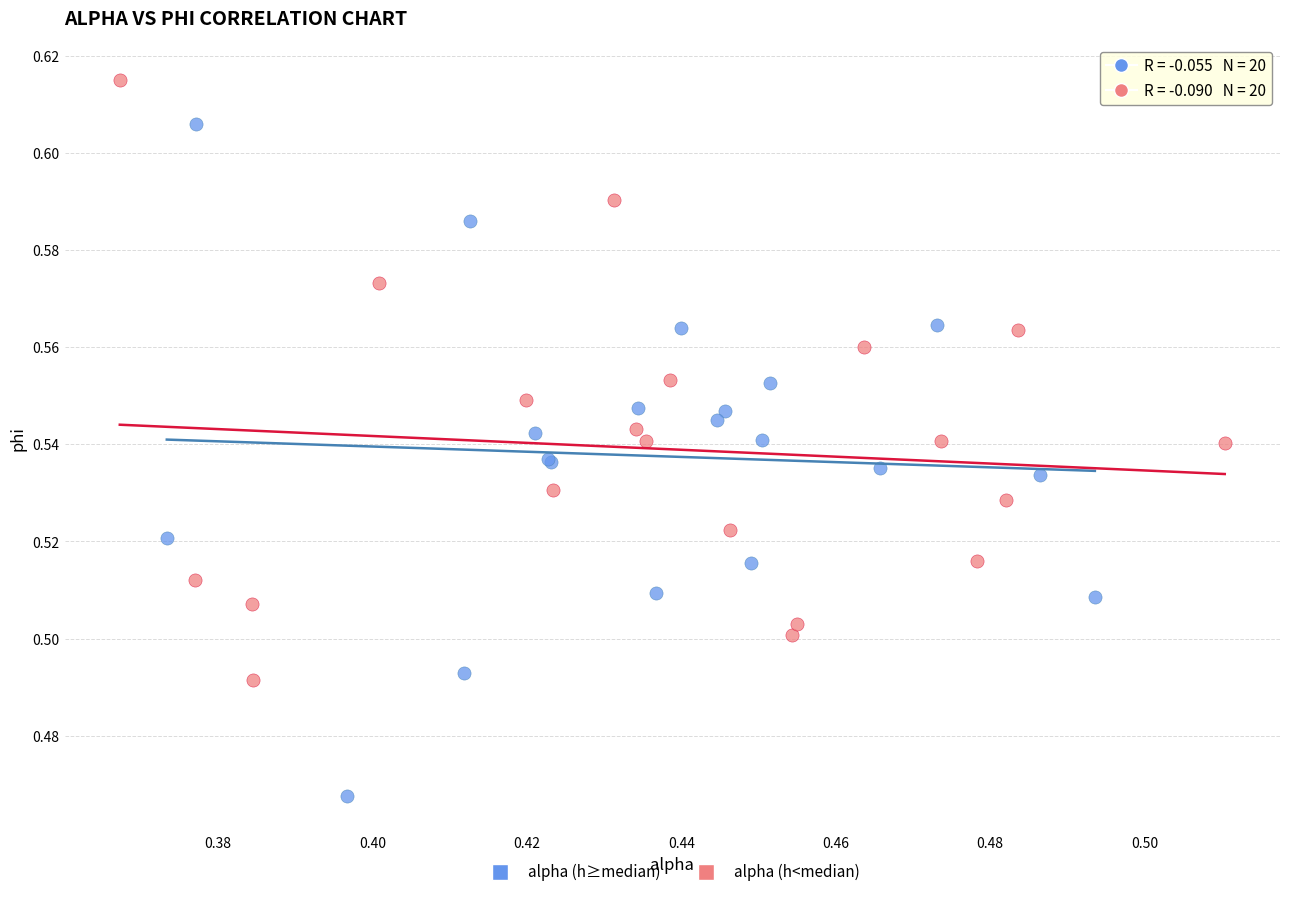

Which series reaches the maximum Y coordinate?

alpha (h<median)